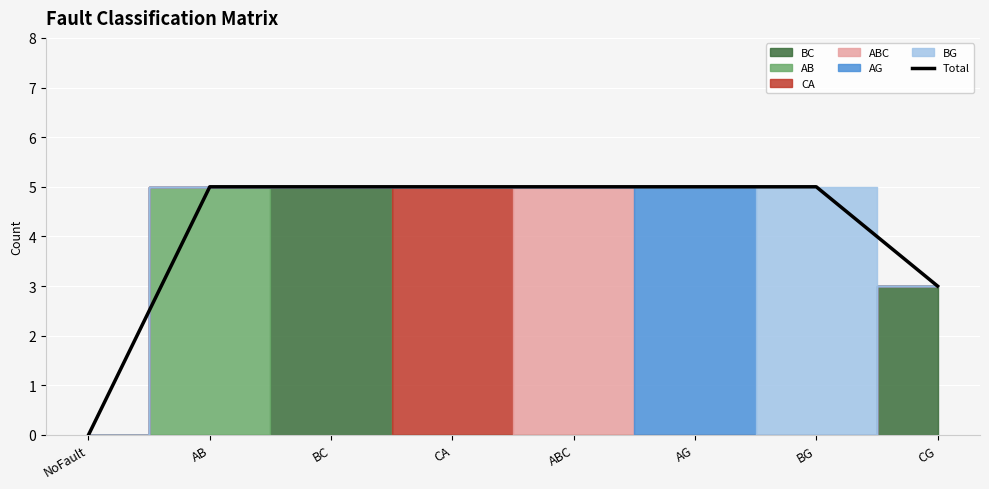

What is the value of the 3rd point from the left?

5